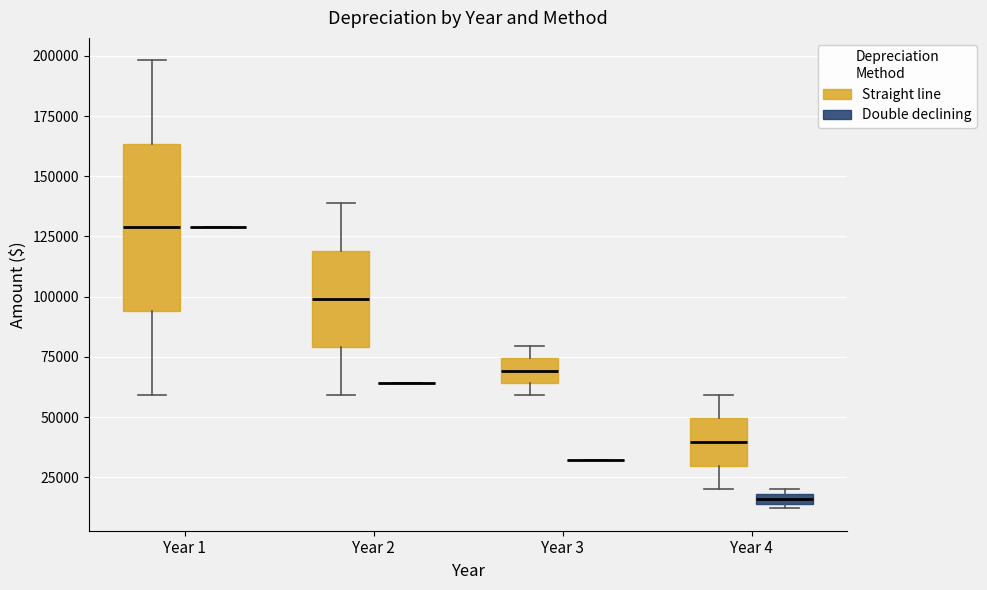

Comparing the boxes themselves (not the whiskers), which one is the tallest?

Year 1 (Straight line)